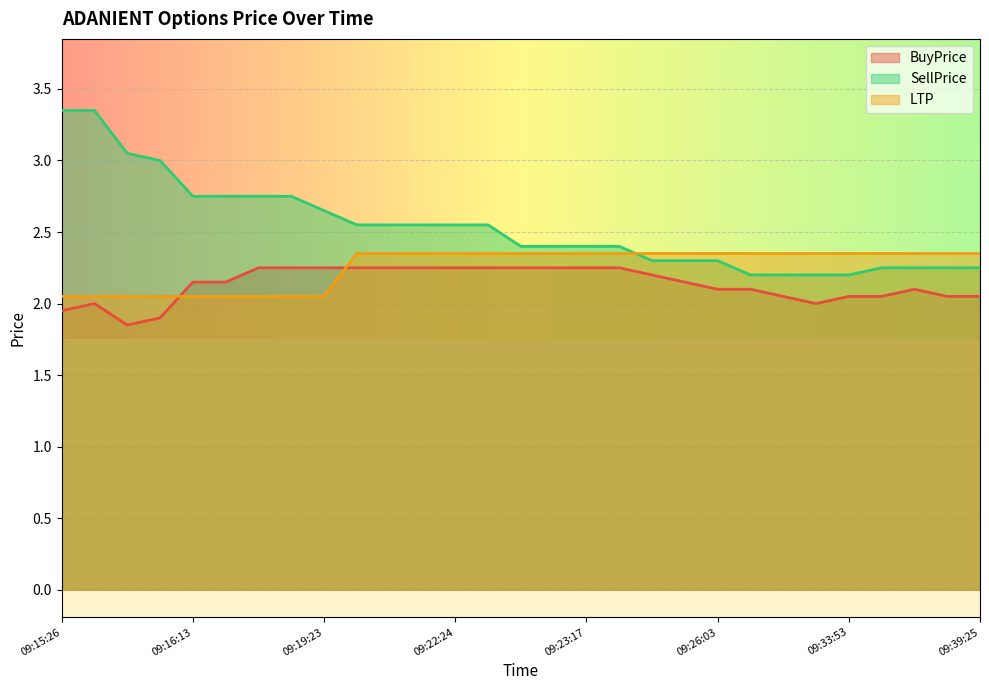

At which label is BuyPrice closest to 2?

09:15:38